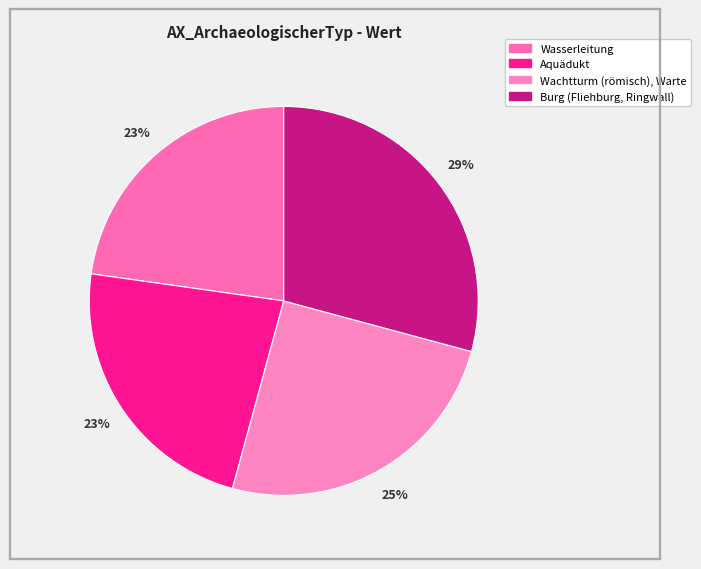

Is Aquädukt the majority of the pie?

No